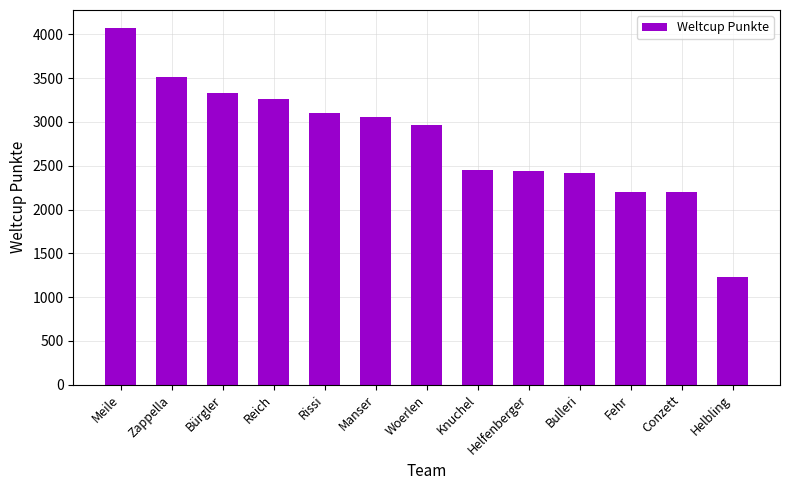

What is the ratio of the value at Bulleri to the value at Helbling?

2.0